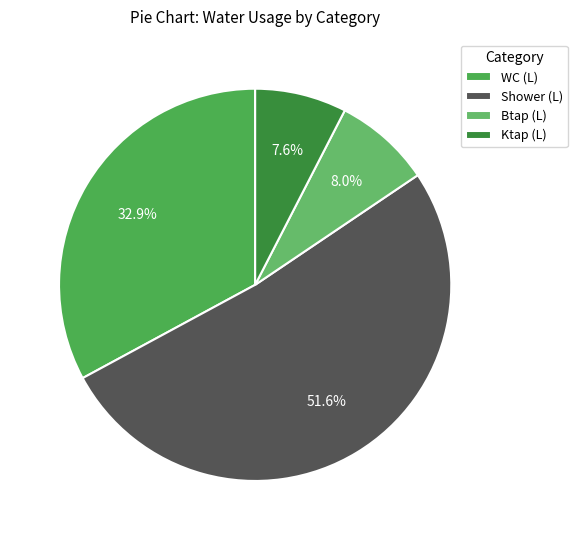

How many segments does this pie chart have?

4